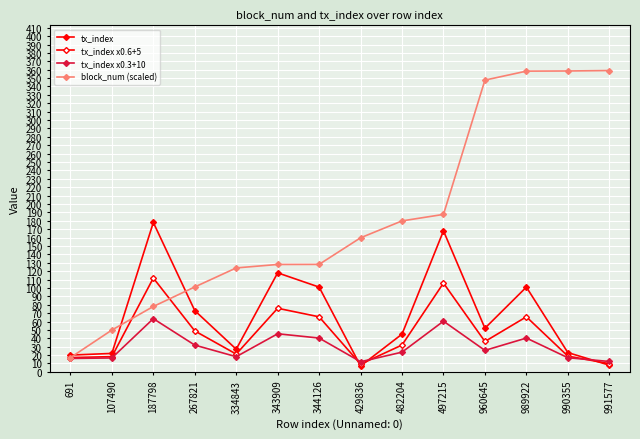

How many lines are shown in the chart?

4